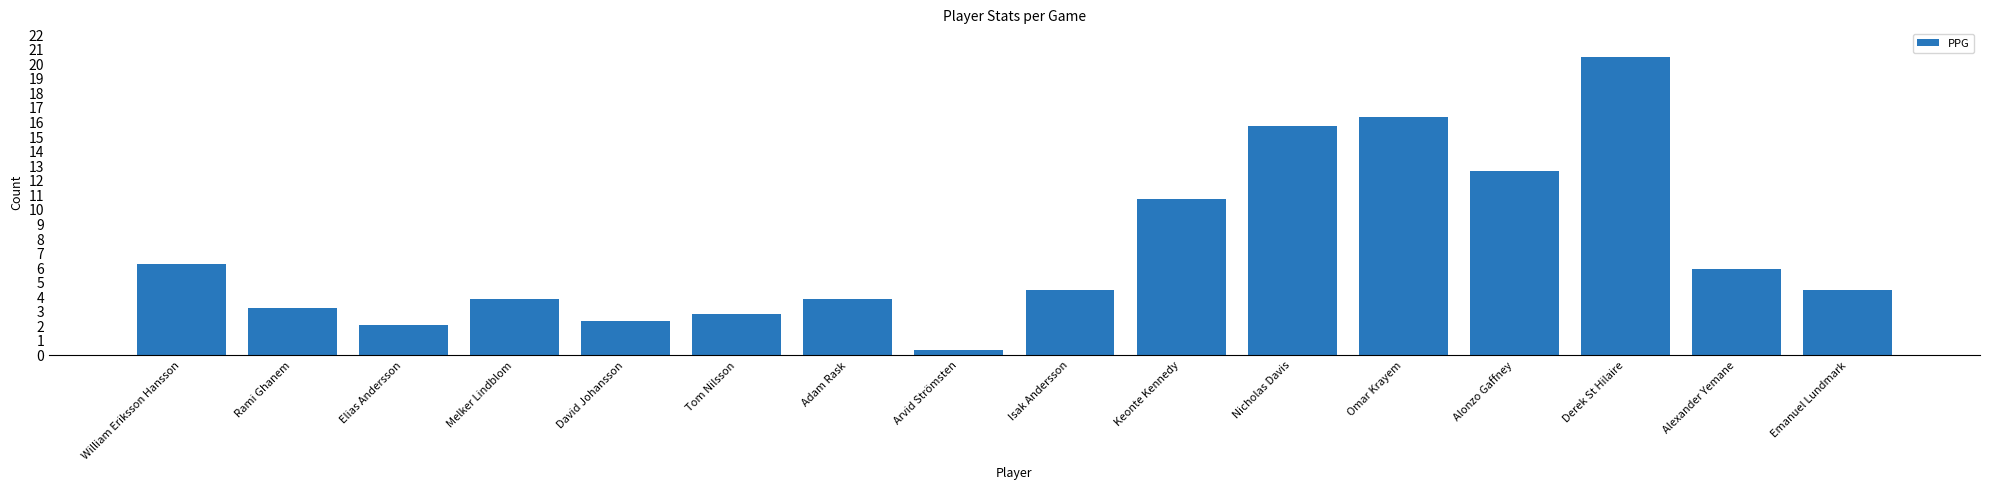

Are the bars grouped side by side (vs. stacked)?

No